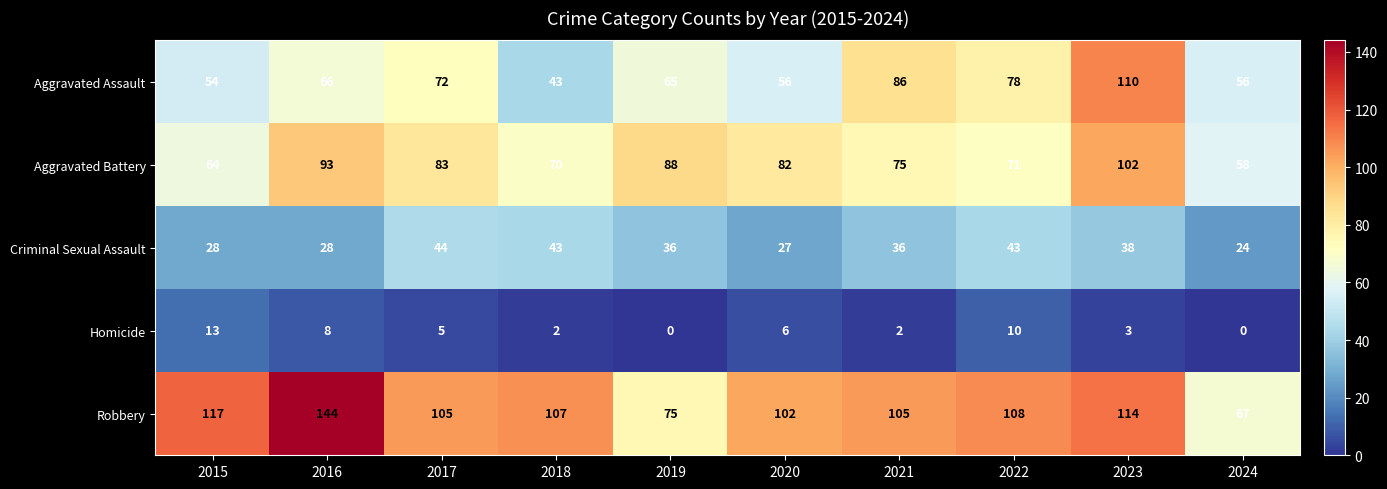

What is the difference between the highest and lowest values at 2015?

104